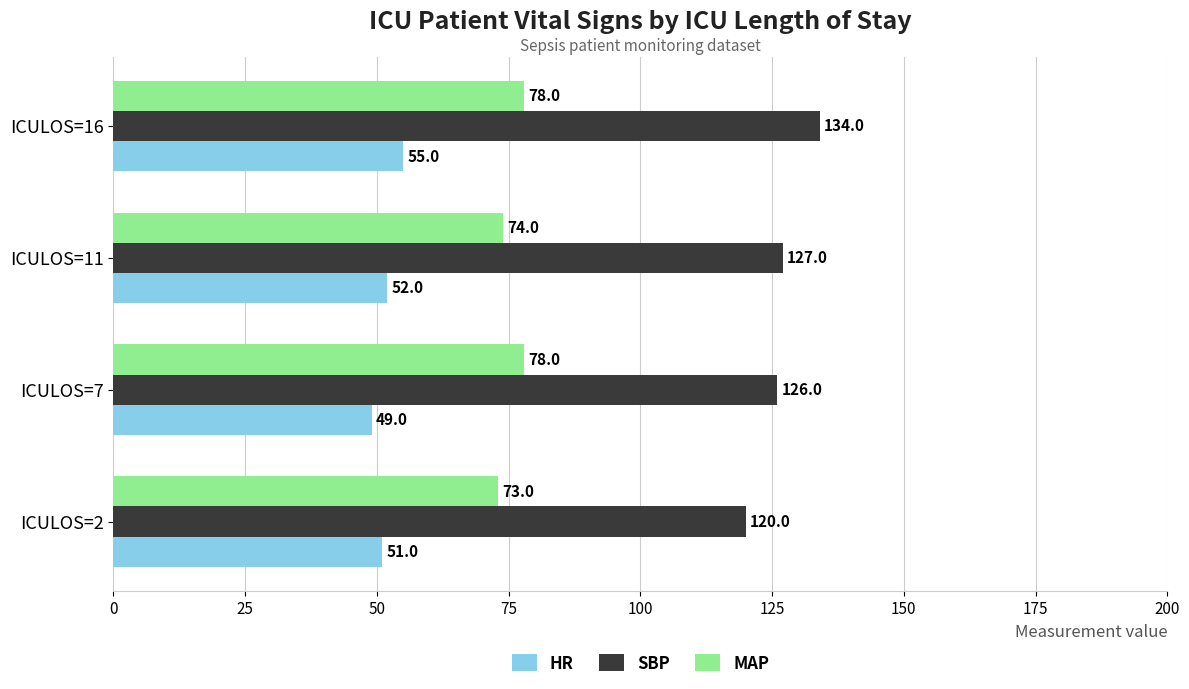

Which series has the largest total across all categories?

SBP